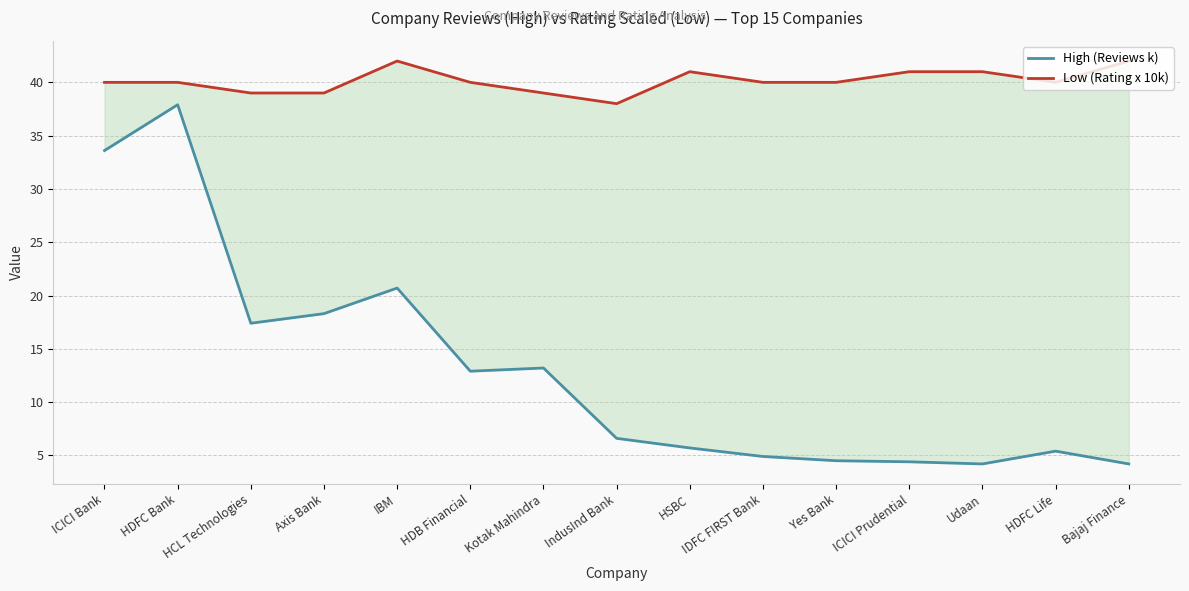

What is the minimum value for Low (Rating x 10k)?

38.0